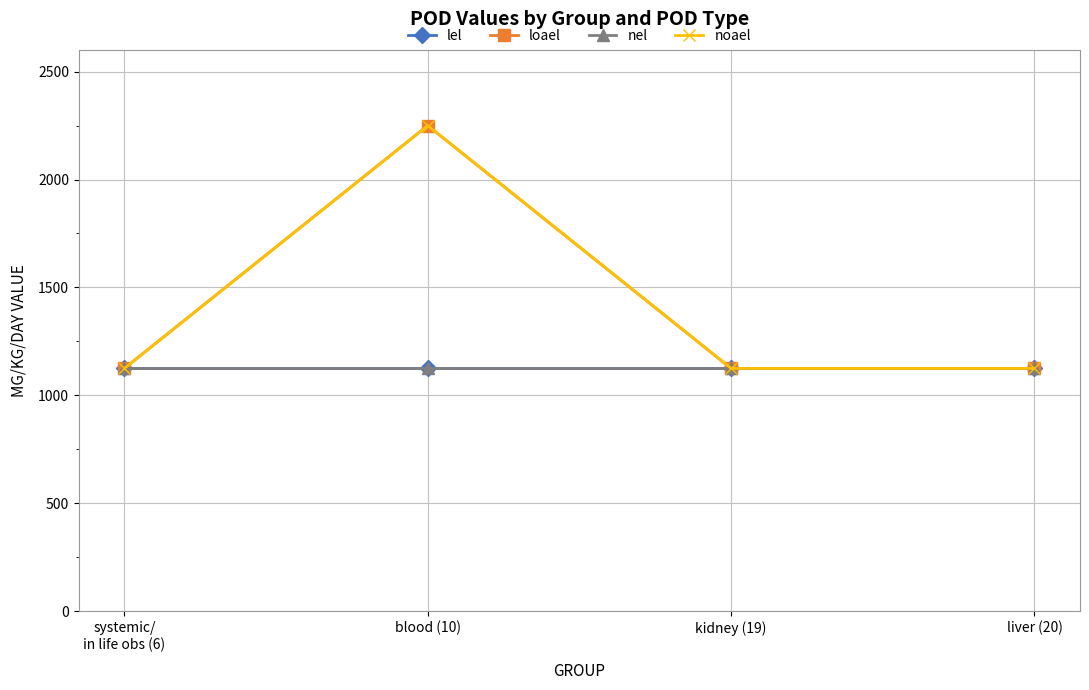

At which label does lel reach its peak?

systemic/
in life obs (6)